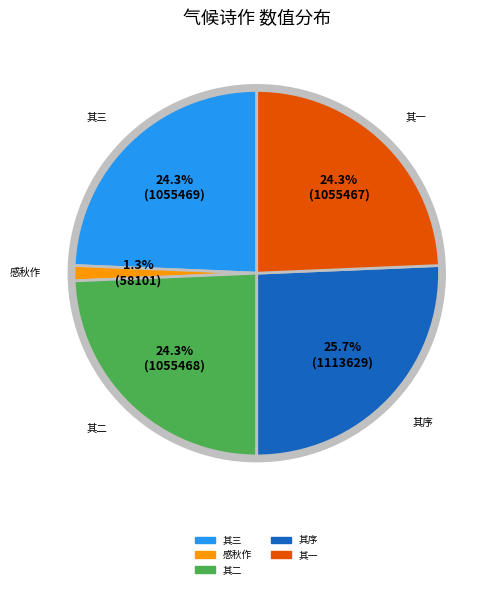

Is there a majority slice in this chart?

No